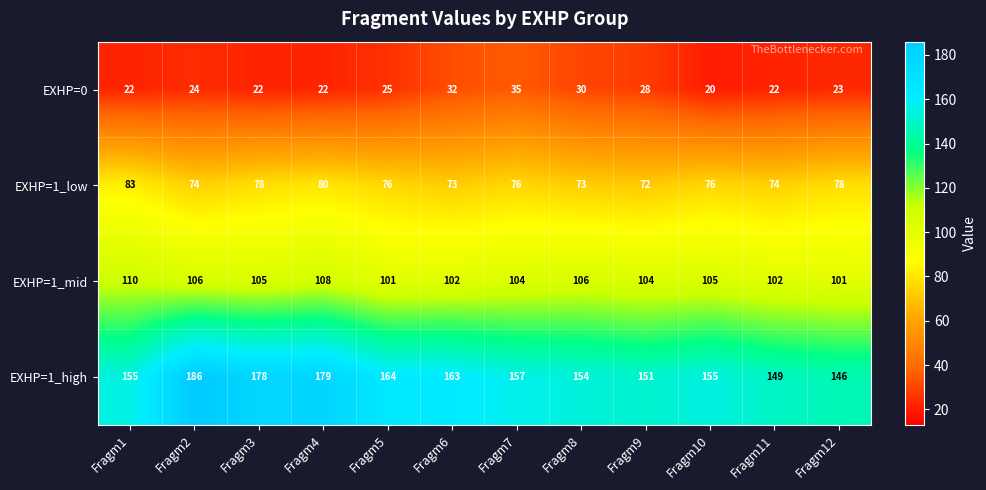

What is the difference between the maximum and second lowest values in the EXHP=1_high series?

37